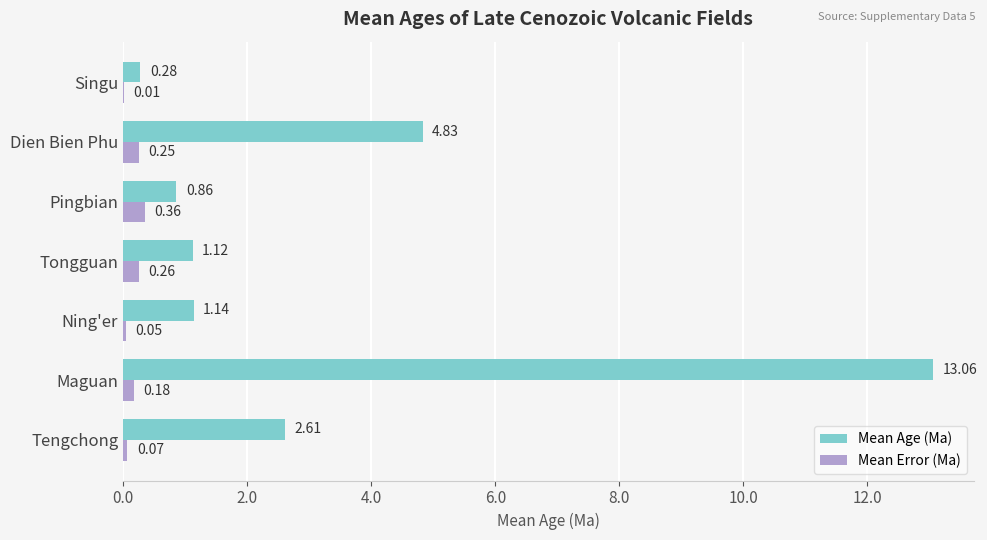

Which series has the largest total across all categories?

Mean Age (Ma)